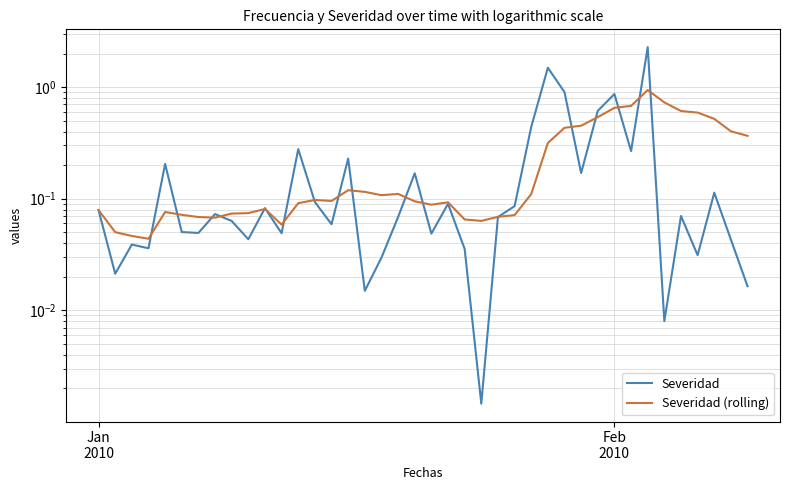

Reading left to right, transcribe all the data shown in this chart.

Severidad: 0.1	0.0	0.0	0.0	0.2	0.1	0.0	0.1	0.1	0.0	0.1	0.0	0.3	0.1	0.1	0.2	0.0	0.0	0.1	0.2	0.0	0.1	0.0	0.0	0.1	0.1	0.4	1.5	0.9	0.2	0.6	0.9	0.3	2.3	0.0	0.1	0.0	0.1	0.0	0.0
Severidad (rolling): 0.1	0.1	0.0	0.0	0.1	0.1	0.1	0.1	0.1	0.1	0.1	0.1	0.1	0.1	0.1	0.1	0.1	0.1	0.1	0.1	0.1	0.1	0.1	0.1	0.1	0.1	0.1	0.3	0.4	0.5	0.5	0.7	0.7	0.9	0.7	0.6	0.6	0.5	0.4	0.4